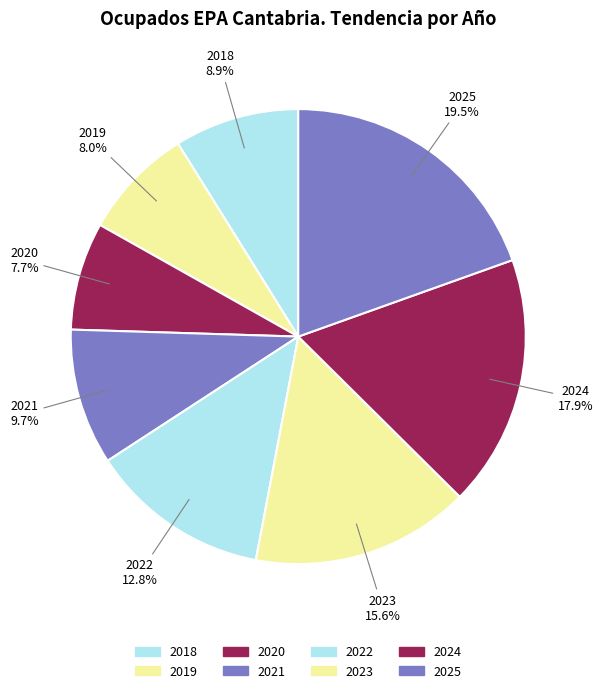

How many slices are in this pie chart?

8